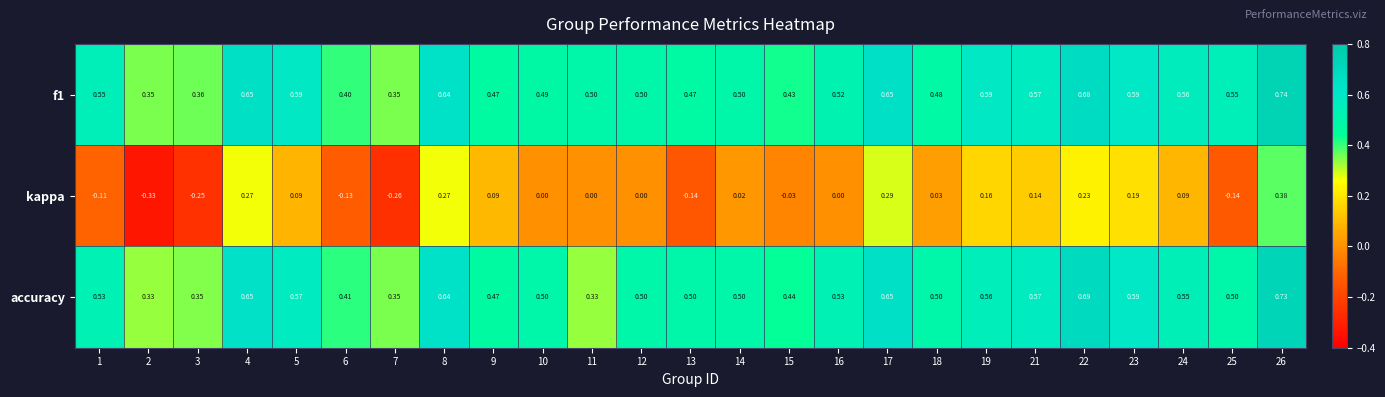

At how many categories does at least one series exceed 0?

25